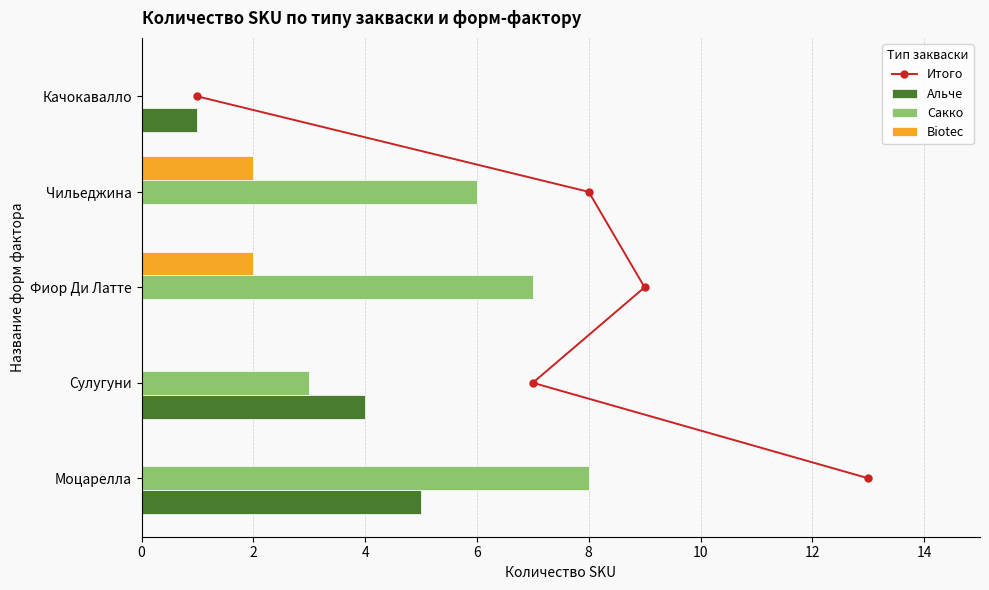

What are all the series names shown in the legend?

Итого, Альче, Сакко, Biotec